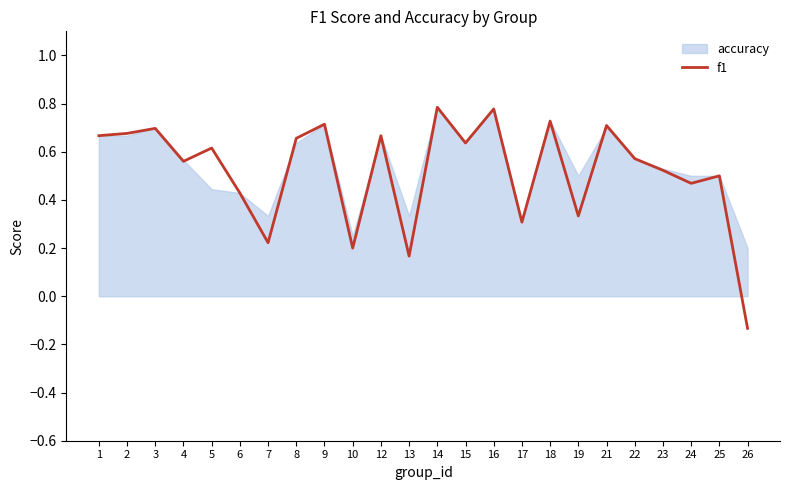

The value at 15 is 0.6. True or false?

True